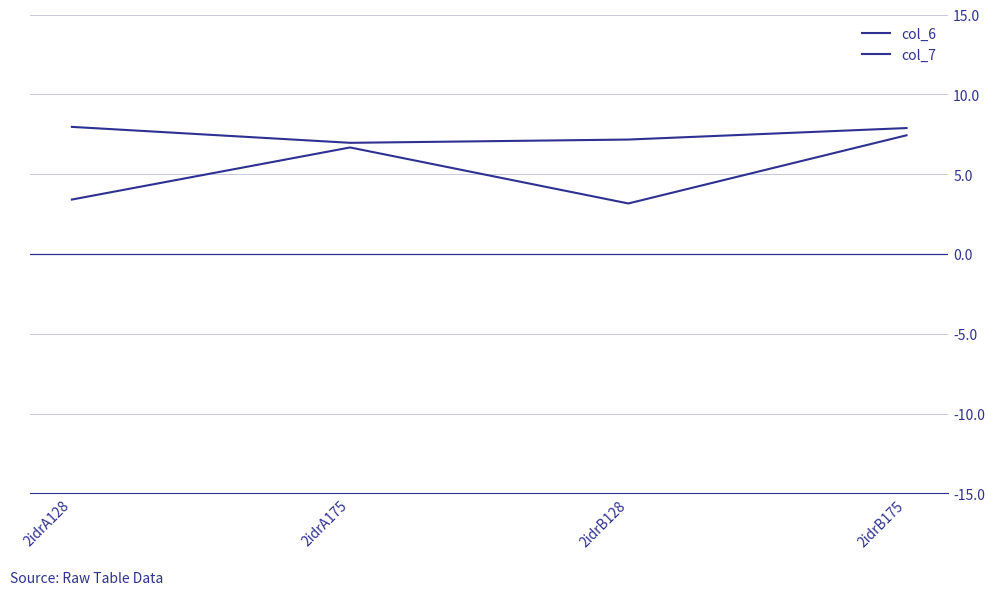

What is the average value of the col_6 series?

7.5